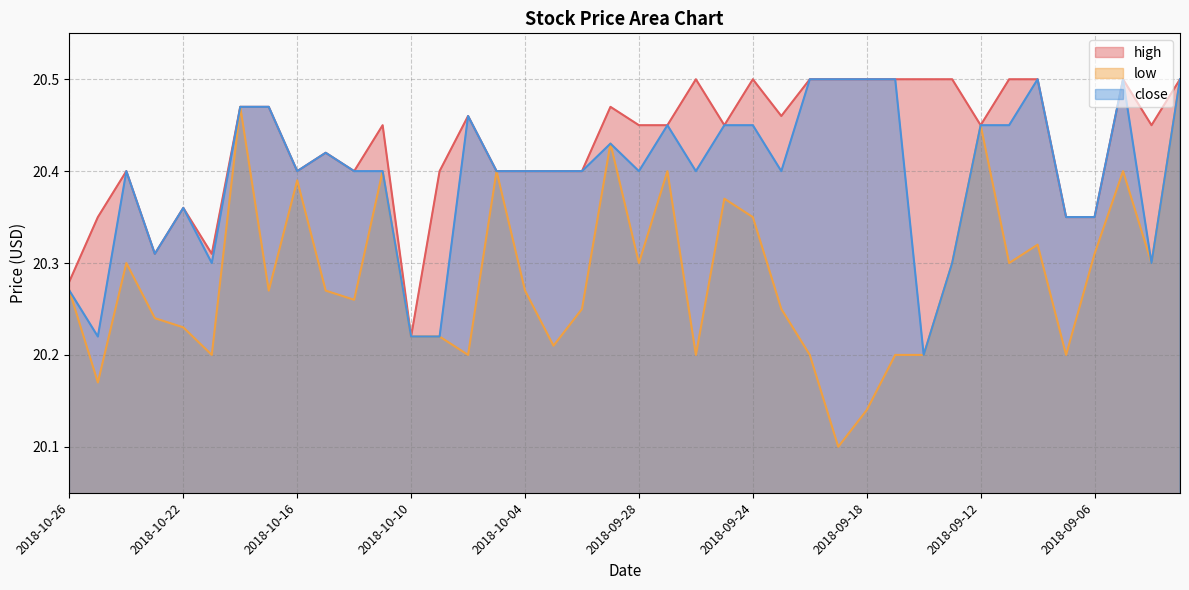

What position from the right is 2018-09-07?

5